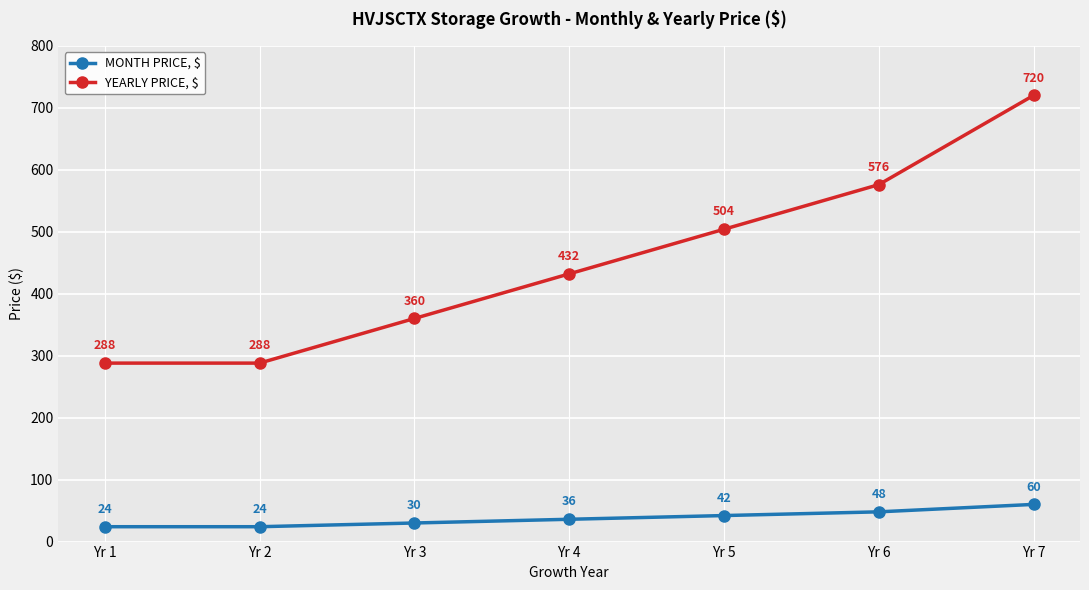

Does the chart display data point markers on the line(s)?

Yes